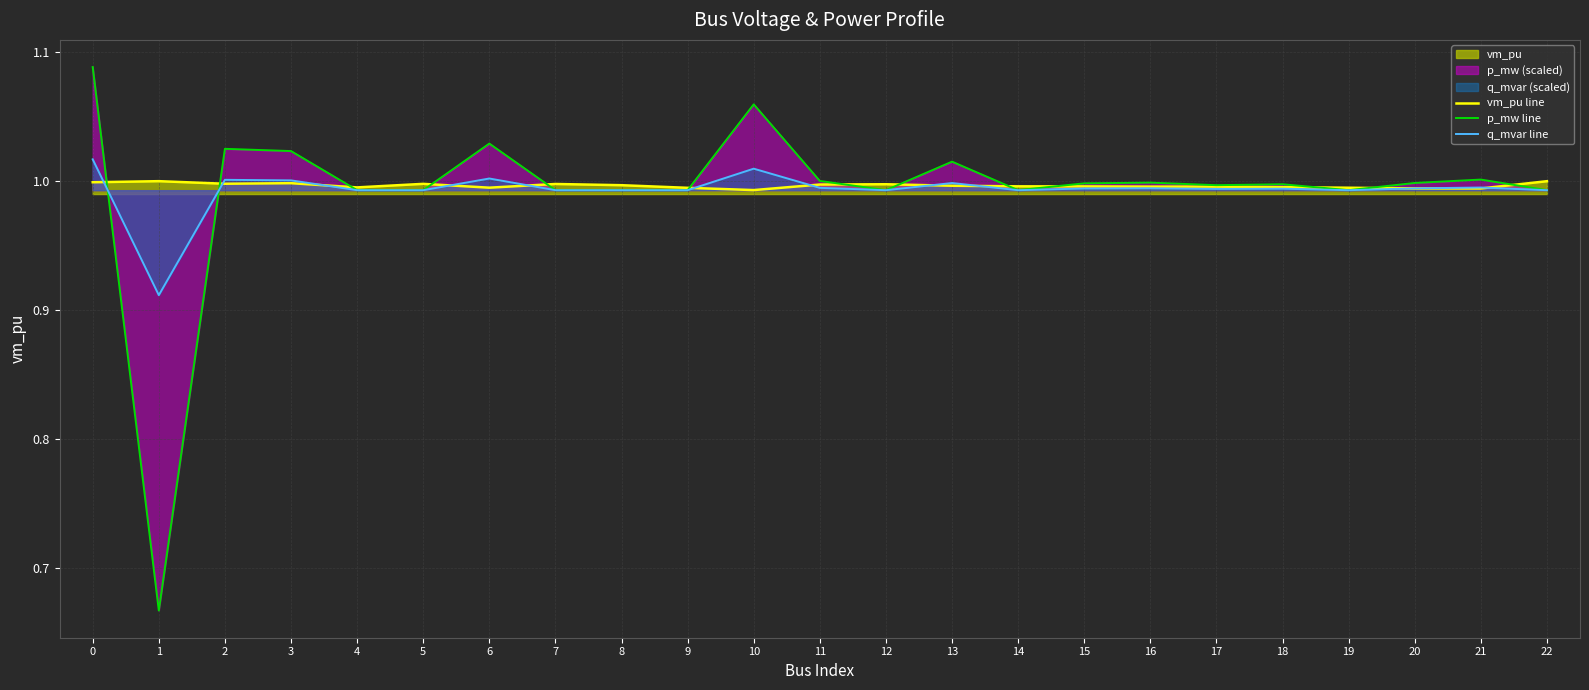

Which series changed the most between 15 and 21?

p_mw line